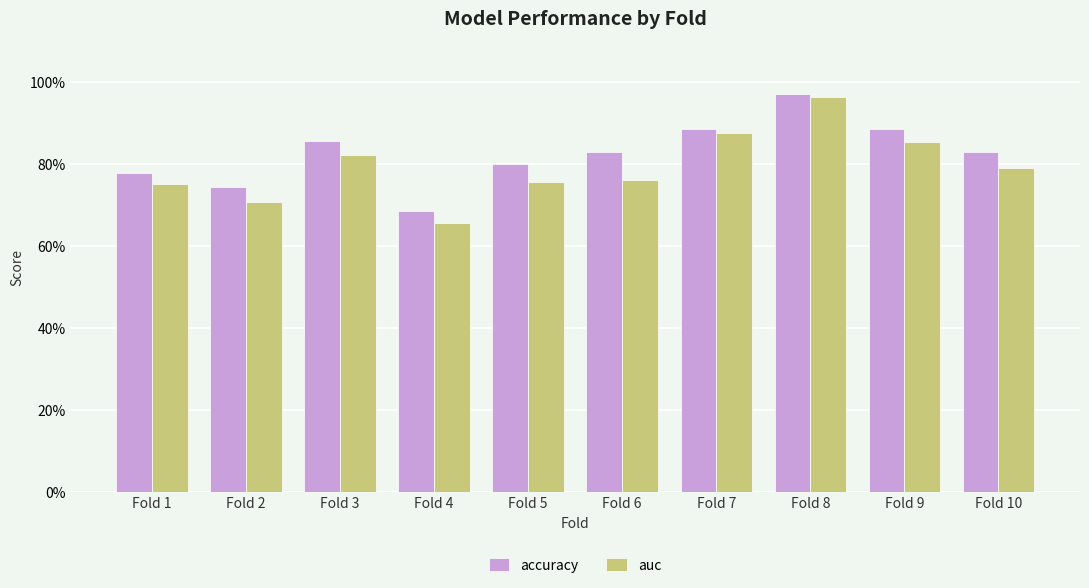

Which series changed the most between Fold 3 and Fold 5?

auc